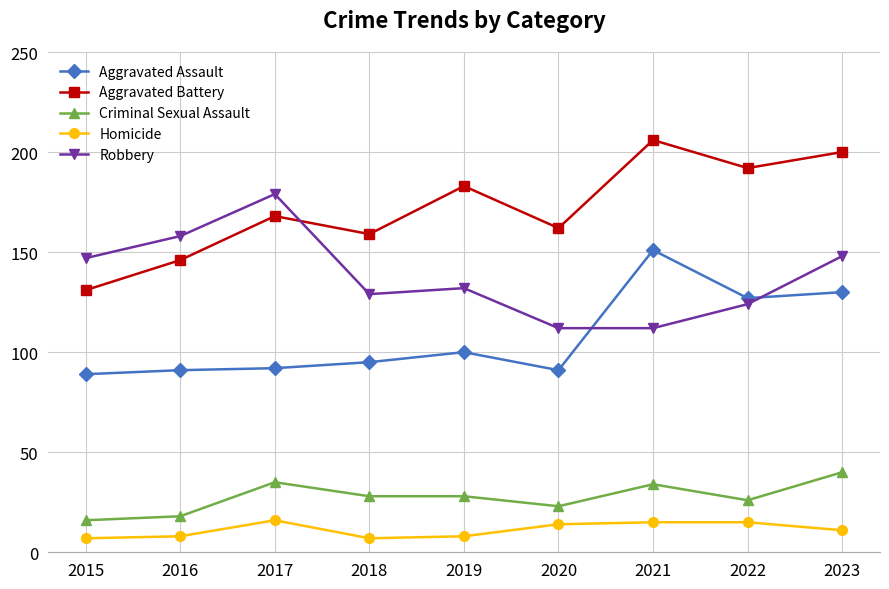

What is the total value across all series at 2023?

529